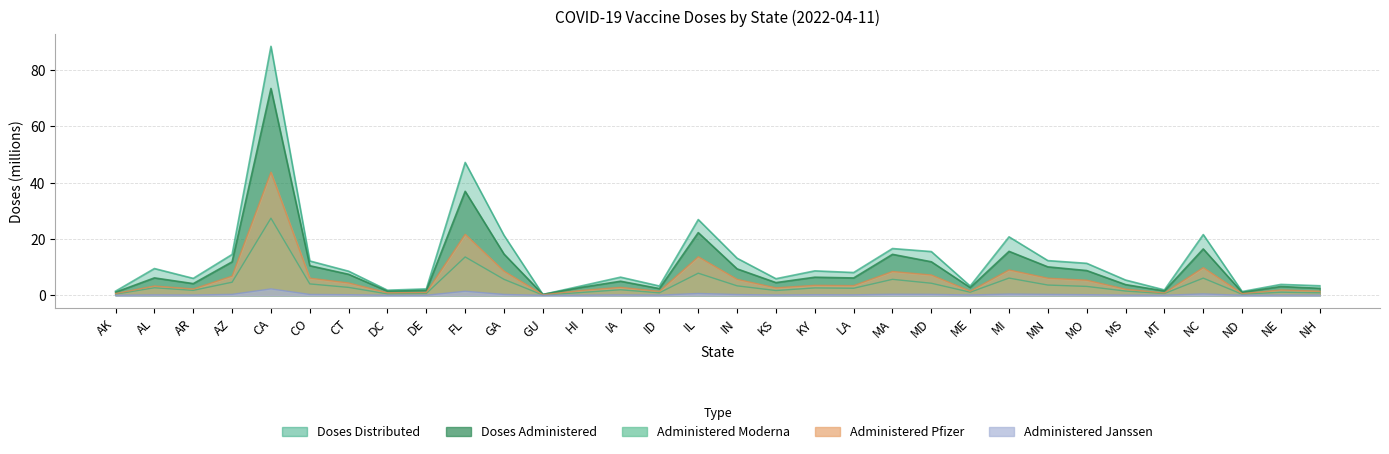

What is the highest value of the Administered_Janssen series?

2.3